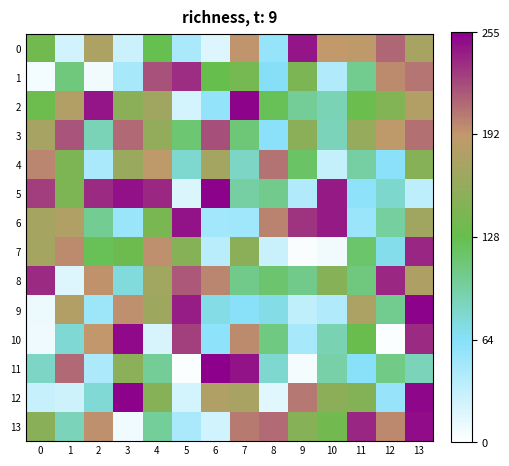

Reading left to right, transcribe all the data shown in this chart.

0: 0=136	1=24	2=176	3=28	4=126	5=45	6=18	7=193	8=56	9=246	10=191	11=189	12=212	13=173
1: 0=6	1=110	2=7	3=46	4=221	5=236	6=128	7=139	8=65	9=143	10=41	11=103	12=197	13=206
2: 0=132	1=180	2=246	3=153	4=168	5=23	6=57	7=253	8=124	9=100	10=89	11=131	12=147	13=180
3: 0=173	1=220	2=88	3=211	4=159	5=114	6=222	7=112	8=61	9=153	10=87	11=161	12=189	13=208
4: 0=199	1=144	2=45	3=163	4=189	5=79	6=170	7=83	8=207	9=118	10=31	11=96	12=61	13=150
5: 0=229	1=144	2=237	3=248	4=238	5=19	6=254	7=96	8=104	9=42	10=244	11=60	12=80	13=35
6: 0=172	1=179	2=102	3=53	4=140	5=247	6=49	7=50	8=200	9=233	10=244	11=53	12=97	13=168
7: 0=171	1=197	2=124	3=133	4=195	5=151	6=37	7=153	8=29	9=3	10=7	11=116	12=69	13=239
8: 0=237	1=18	2=194	3=75	4=169	5=218	6=199	7=105	8=115	9=105	10=150	11=109	12=238	13=178
9: 0=10	1=180	2=52	3=195	4=166	5=243	6=71	7=63	8=71	9=33	10=41	11=176	12=103	13=254
10: 0=9	1=78	2=192	3=251	4=21	5=228	6=60	7=197	8=108	9=46	10=90	11=130	12=2	13=237
11: 0=83	1=211	2=44	3=154	4=100	5=2	6=255	7=247	8=79	9=5	10=94	11=63	12=106	13=87
12: 0=30	1=26	2=77	3=254	4=151	5=23	6=179	7=174	8=16	9=205	10=155	11=148	12=55	13=252
13: 0=152	1=87	2=195	3=8	4=99	5=45	6=24	7=204	8=210	9=150	10=136	11=239	12=198	13=250